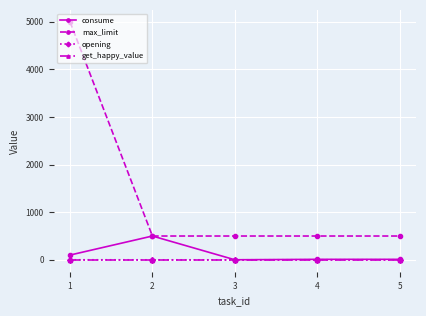

At which category does consume reach its first local peak?

2